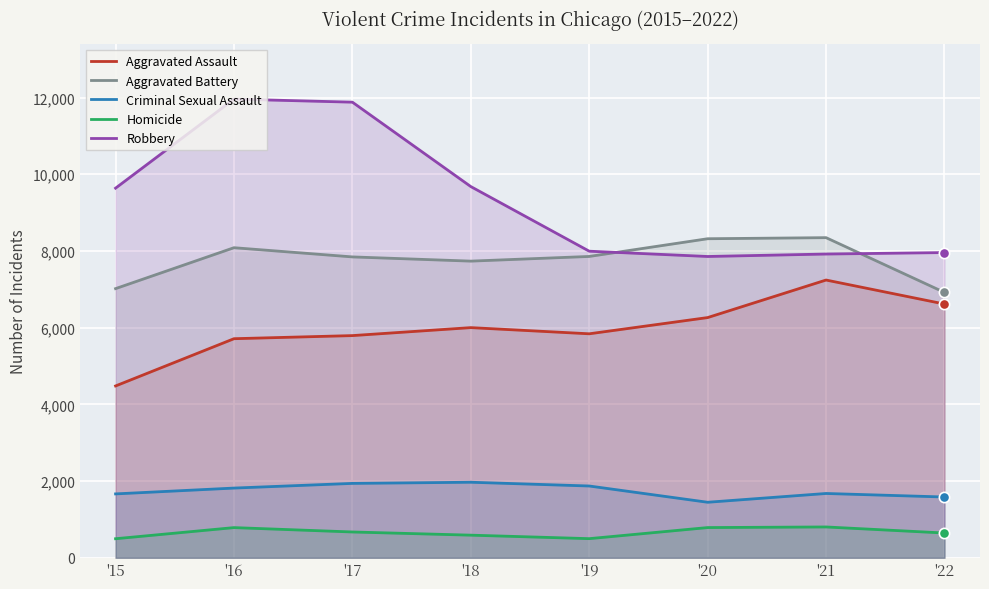

What are all the series names shown in the legend?

Aggravated Assault, Aggravated Battery, Criminal Sexual Assault, Homicide, Robbery